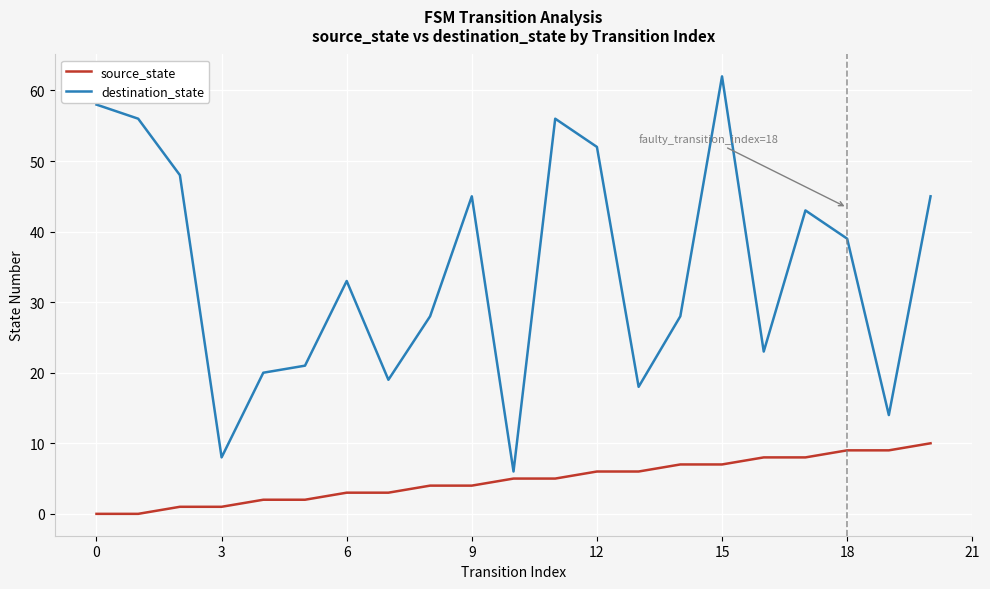

Reading left to right, extract all data points from this chart.

source_state: 0	0	1	1	2	2	3	3	4	4	5	5	6	6	7	7	8	8	9	9	10
destination_state: 58	56	48	8	20	21	33	19	28	45	6	56	52	18	28	62	23	43	39	14	45